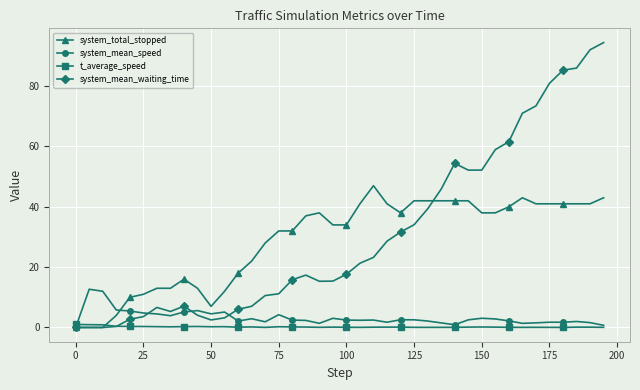

Rank the series by their maximum value, from highest to lowest.

system_mean_waiting_time, system_total_stopped, system_mean_speed, t_average_speed